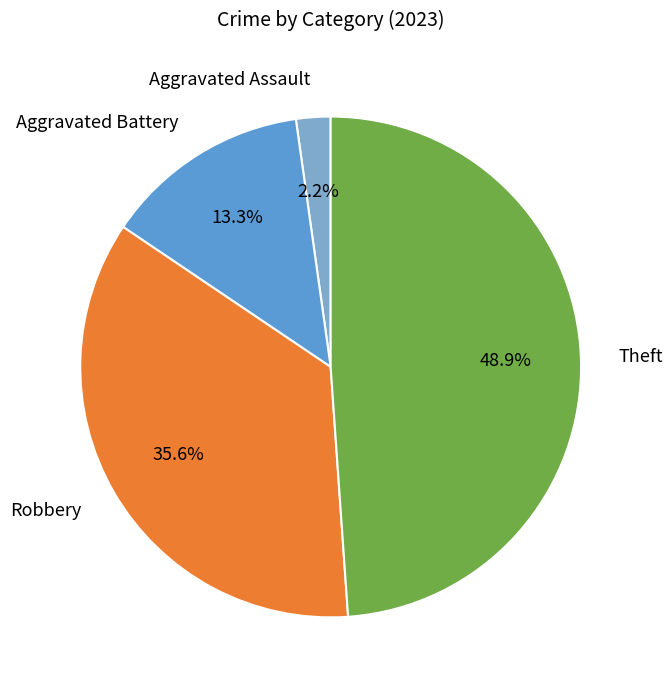

To the nearest percent, what percentage of the pie is Robbery?

36%